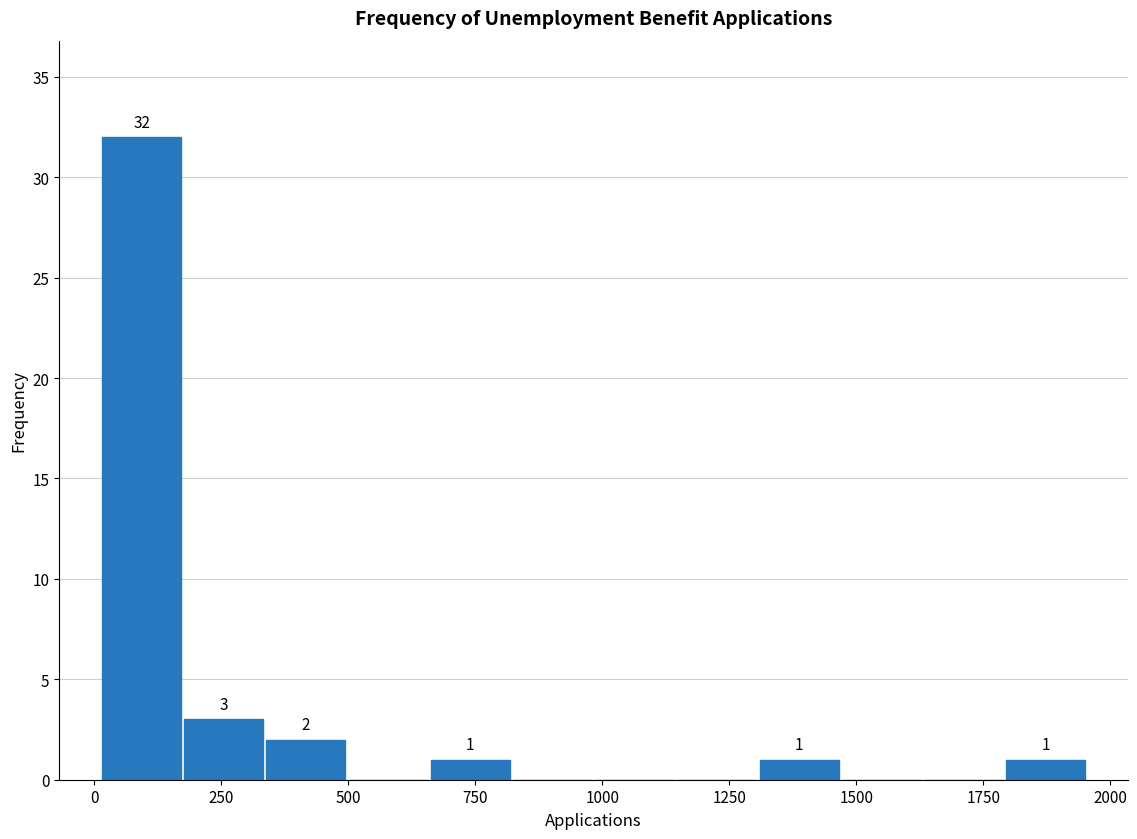

Around what value on the x-axis is the tallest bar? Give the approximate position of its centre, as read against the axis.

100